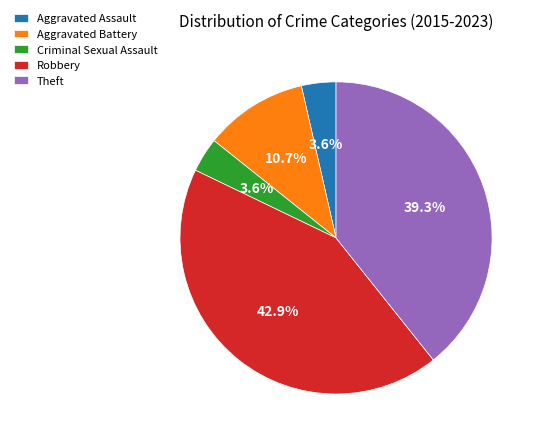

Is there any slice that represents more than half of the pie?

No